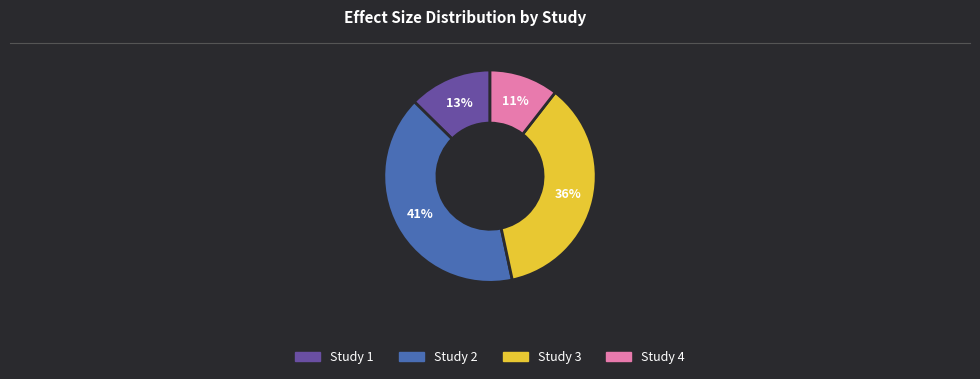

Combined, do Study 3 and Study 4 account for over 50%?

No